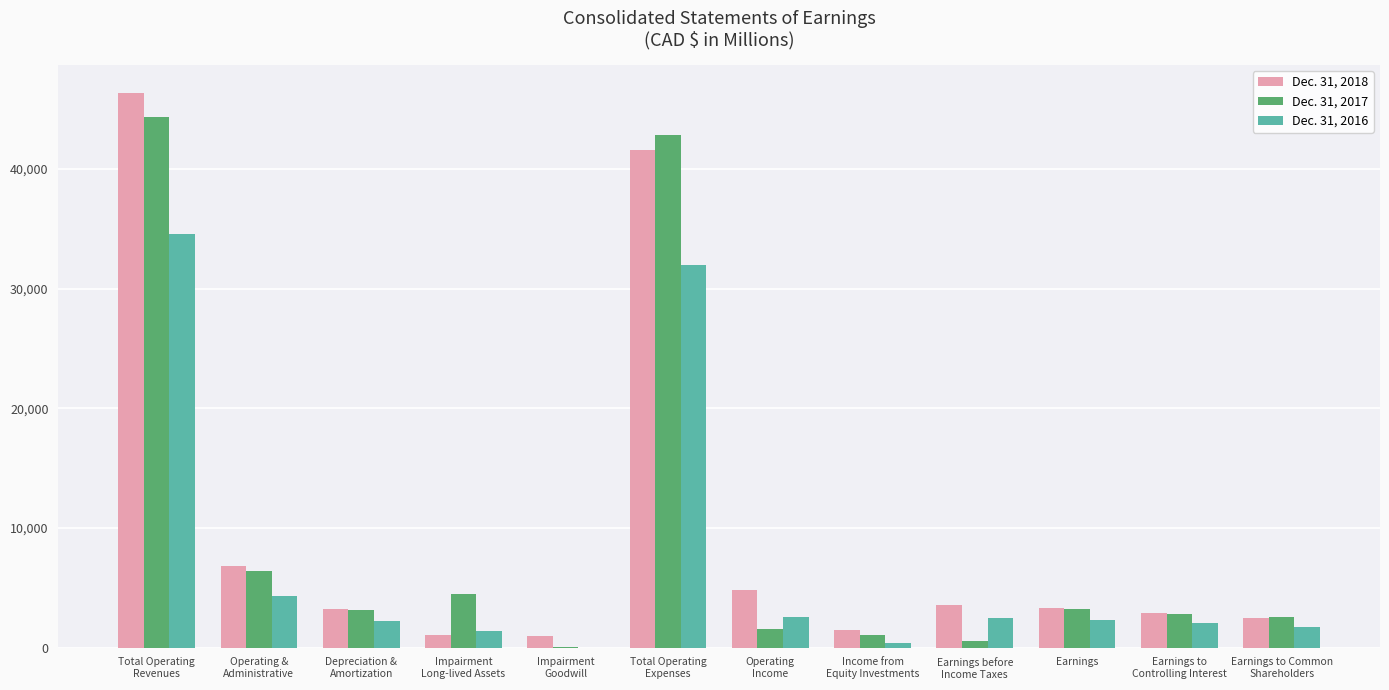

Where does the Dec. 31, 2018 series first go above 3333?

Total Operating
Revenues